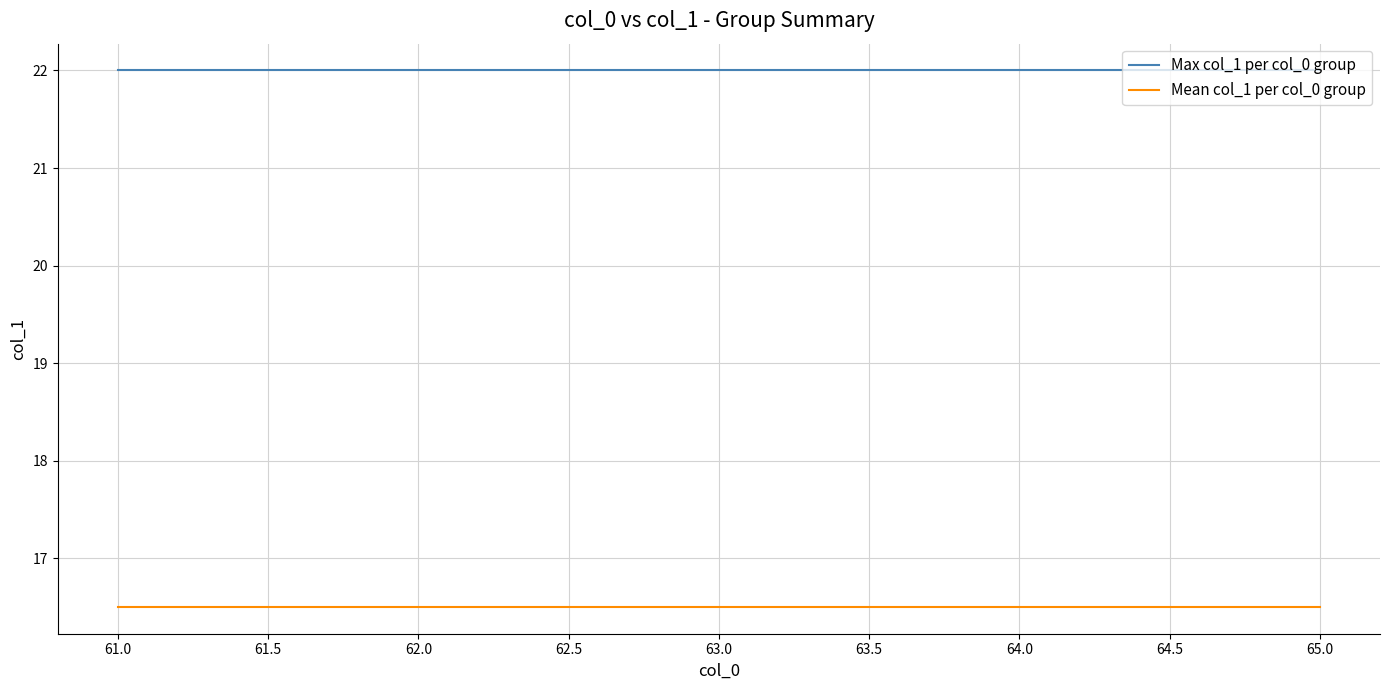

Is it true that Mean col_1 per col_0 group equals 16.5 at 62.0?

True